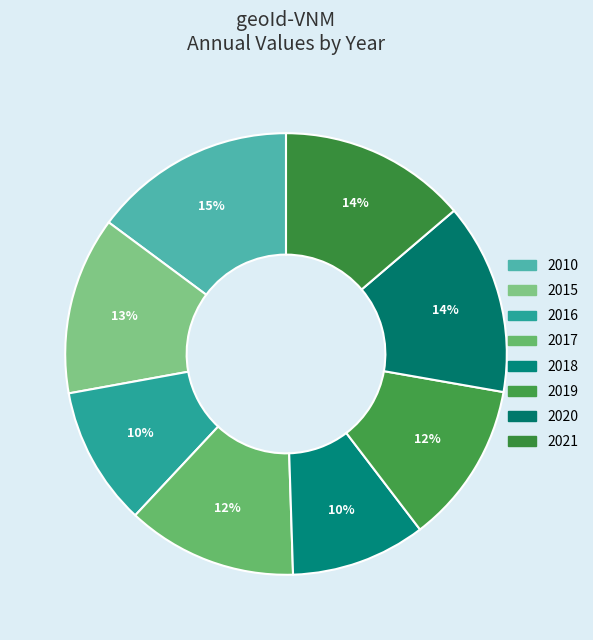

How many slices are in this pie chart?

8